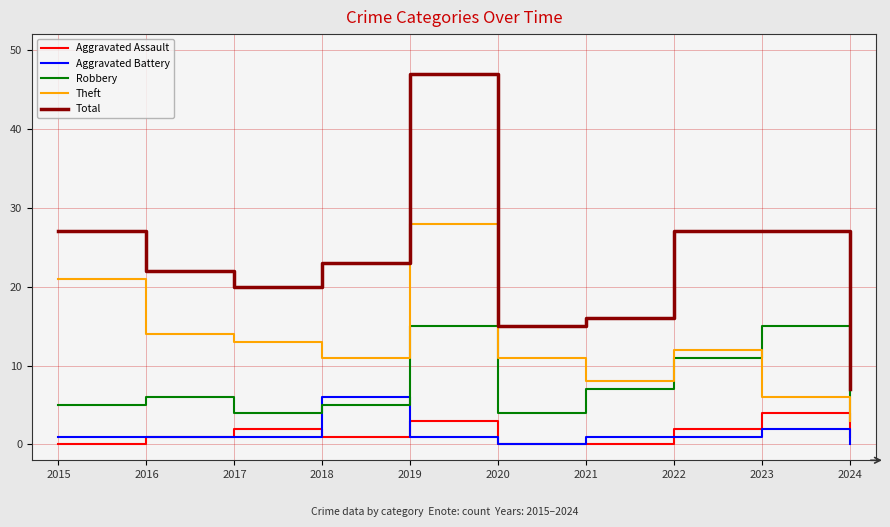

Reading left to right, what are all the values shown in this chart?

Aggravated Assault: 0	1	2	1	3	0	0	2	4	1
Aggravated Battery: 1	1	1	6	1	0	1	1	2	0
Robbery: 5	6	4	5	15	4	7	11	15	3
Theft: 21	14	13	11	28	11	8	12	6	3
Total: 27	22	20	23	47	15	16	27	27	7